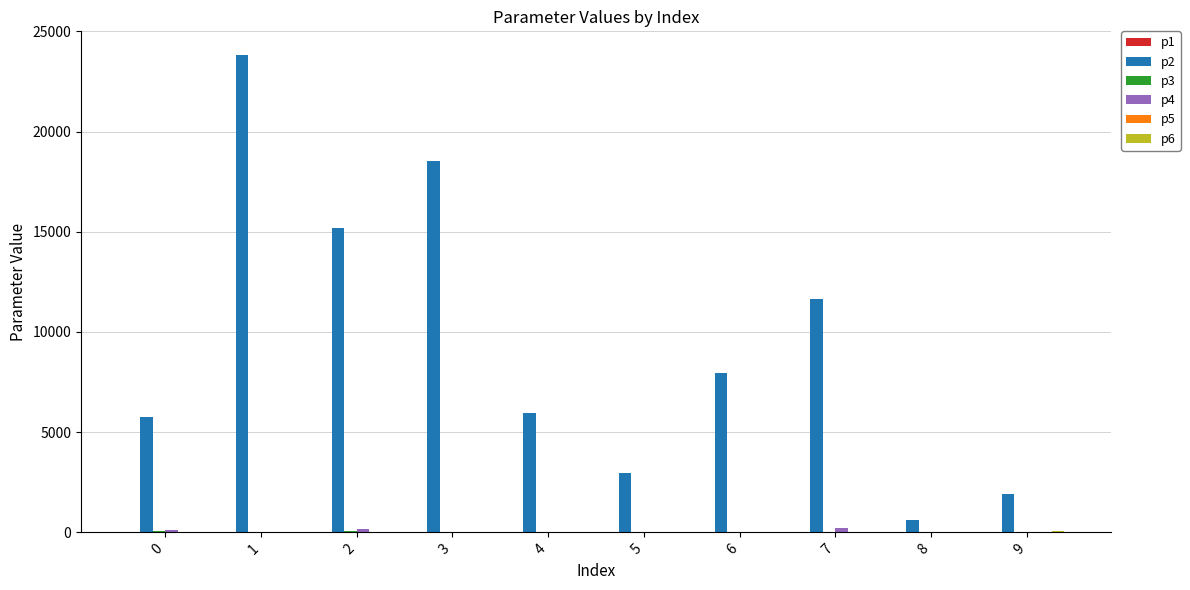

Which series has the largest total across all categories?

p2